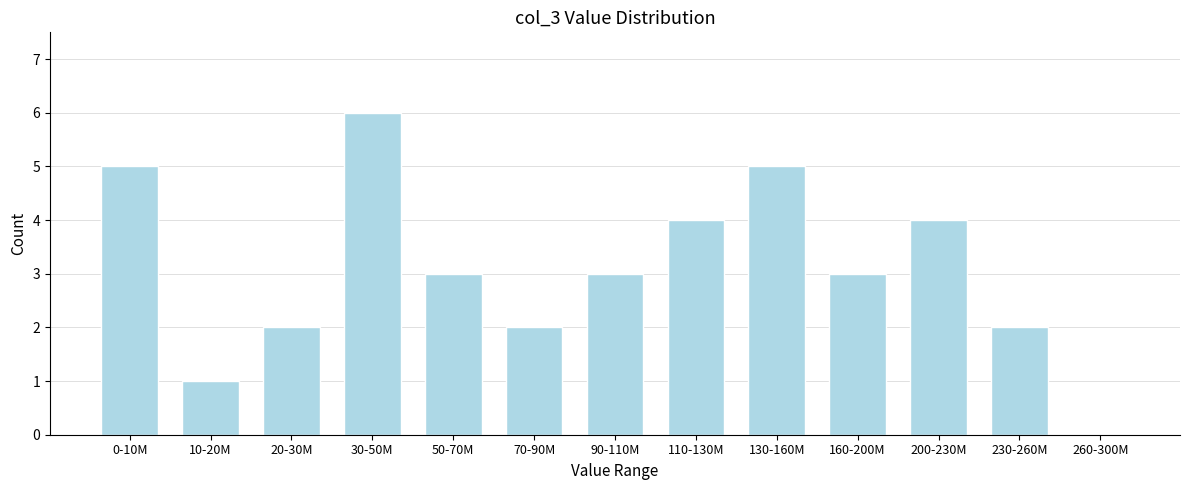

Reading left to right, transcribe all the data shown in this chart.

0-10M=5	10-20M=1	20-30M=2	30-50M=6	50-70M=3	70-90M=2	90-110M=3	110-130M=4	130-160M=5	160-200M=3	200-230M=4	230-260M=2	260-300M=0